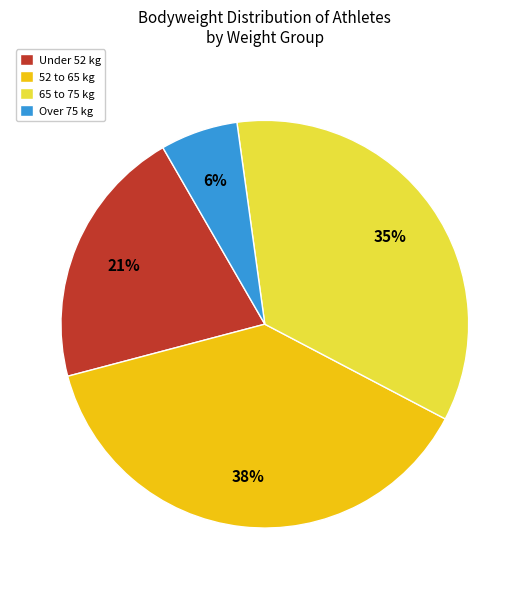

Does Under 52 kg account for over 50% of the chart?

No